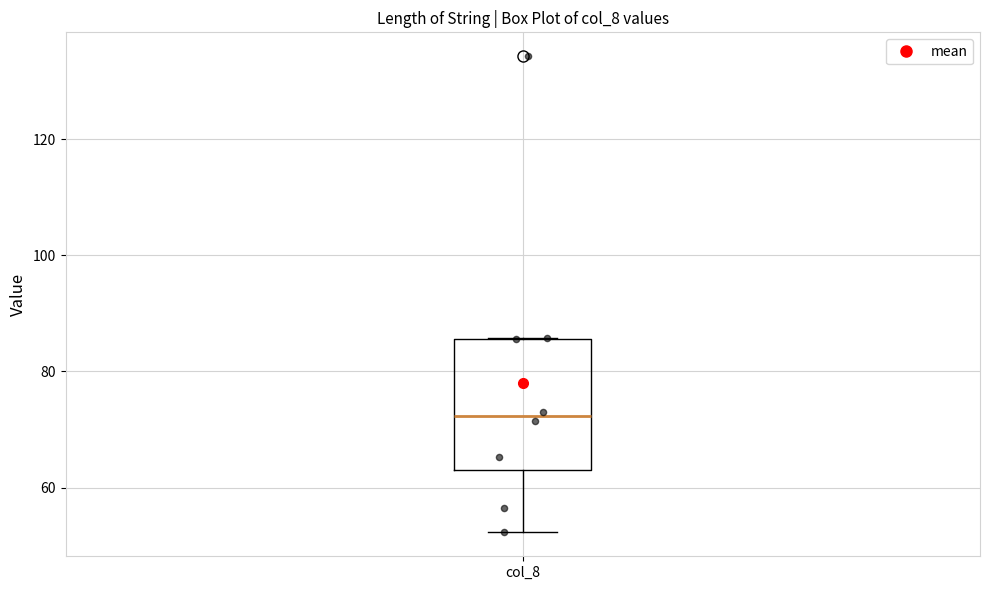

Read this box plot against the y-axis: the position of the median line, the range covered by the box, and the ends of both whiskers. The values are not printed on the chart, so give them approximately, as read against the axis.

median 72, box 64 to 86, whiskers 52 to 86